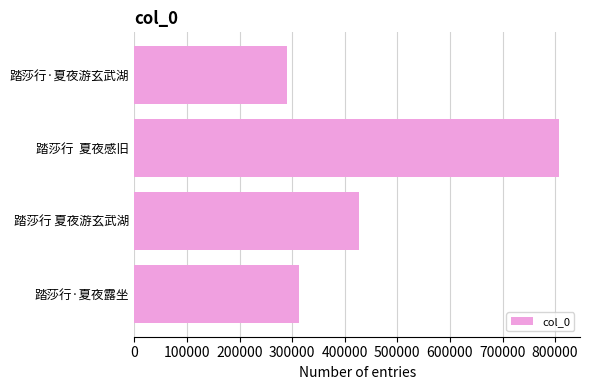

Reading bottom to top, list all the values displayed in this chart.

312105	427428	806983	290931